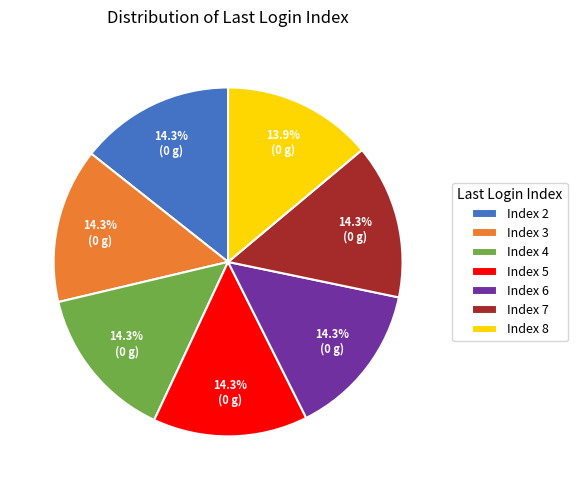

Approximately how many times larger is the value at Index 6 compared to Index 8?

1.0